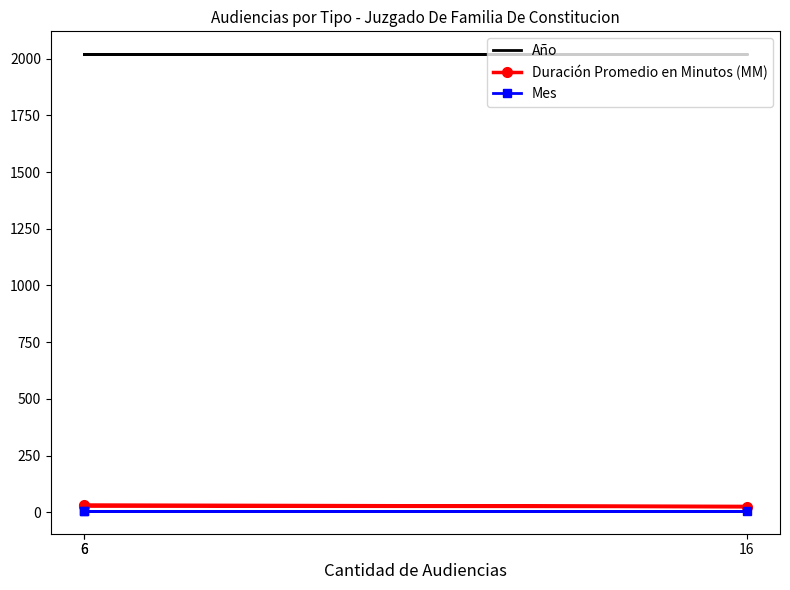

Rank the categories by Año value from lowest to highest.

6, 16, 6